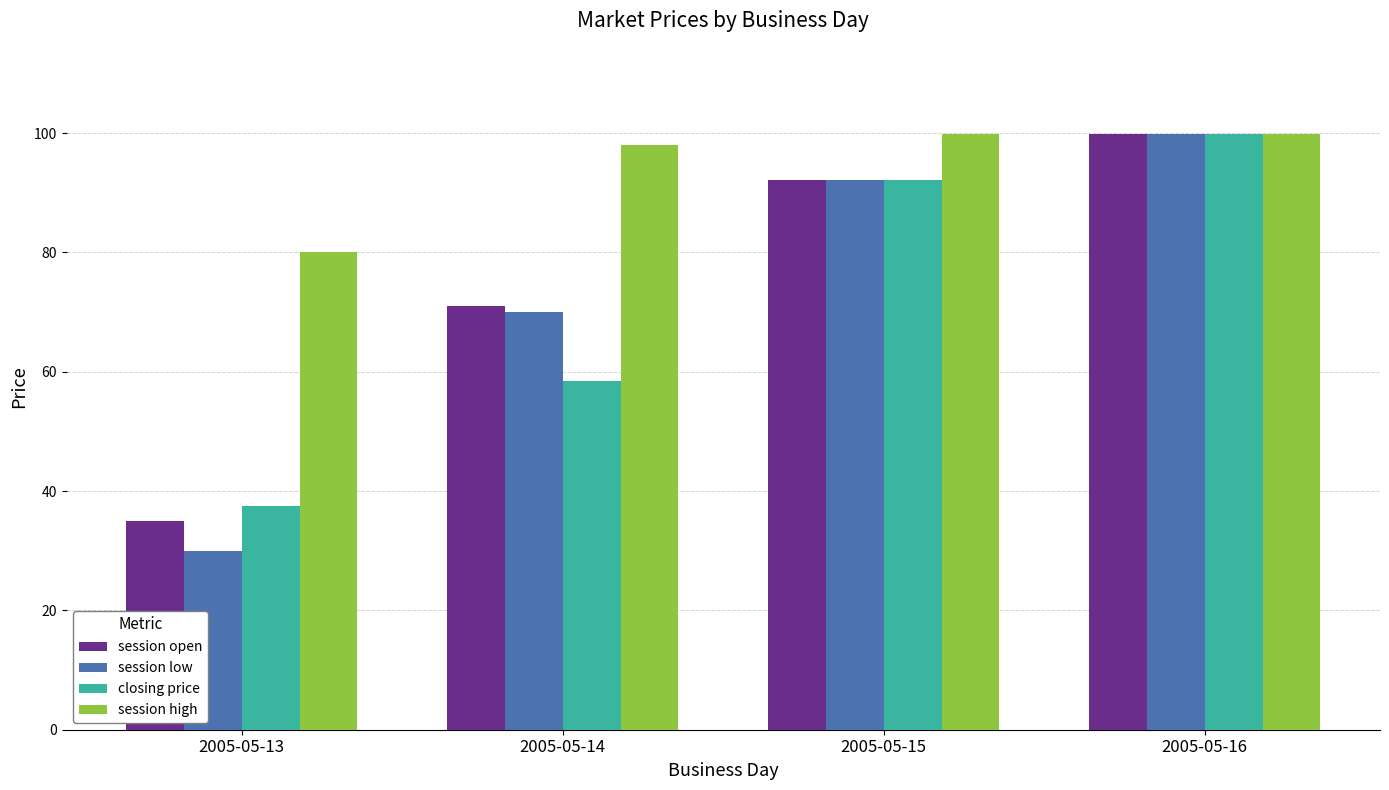

How many bars are there in total?

16